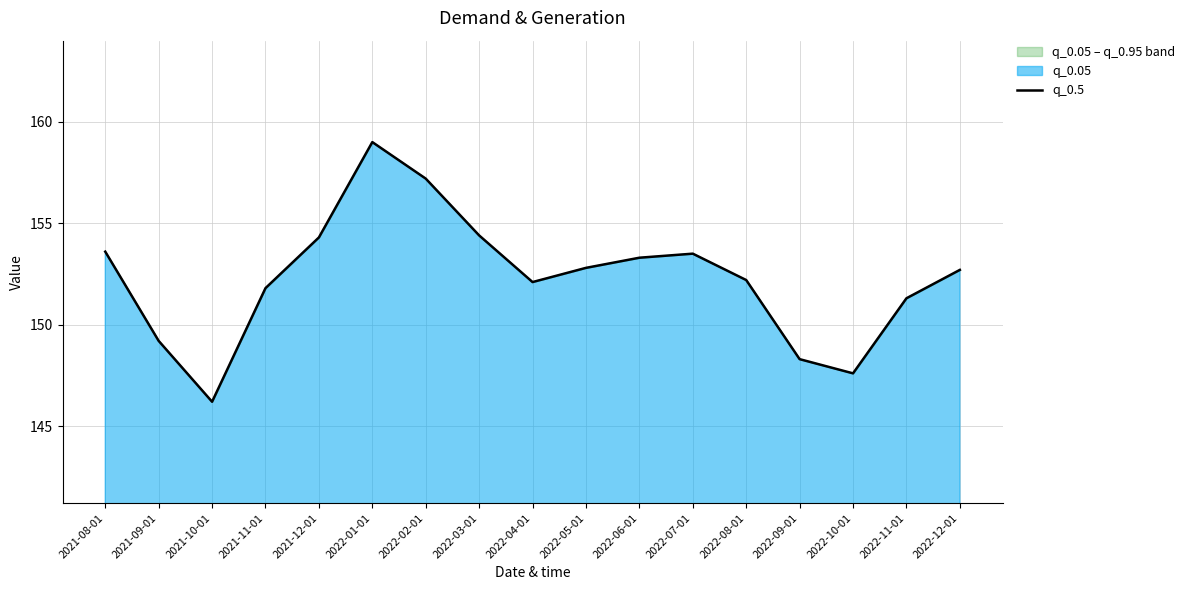

Approximately how many times larger is the value at 2022-04-01 compared to 2022-07-01?

1.0